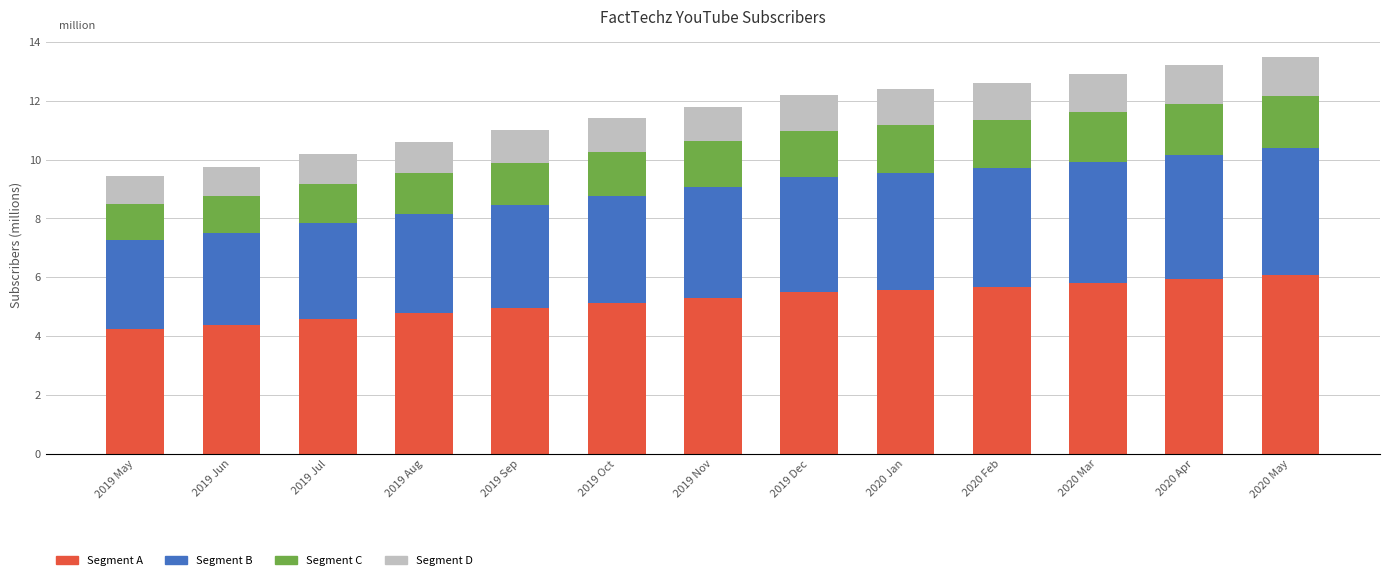

Is it true that Segment A equals 5.6 at 2020 Jan?

True